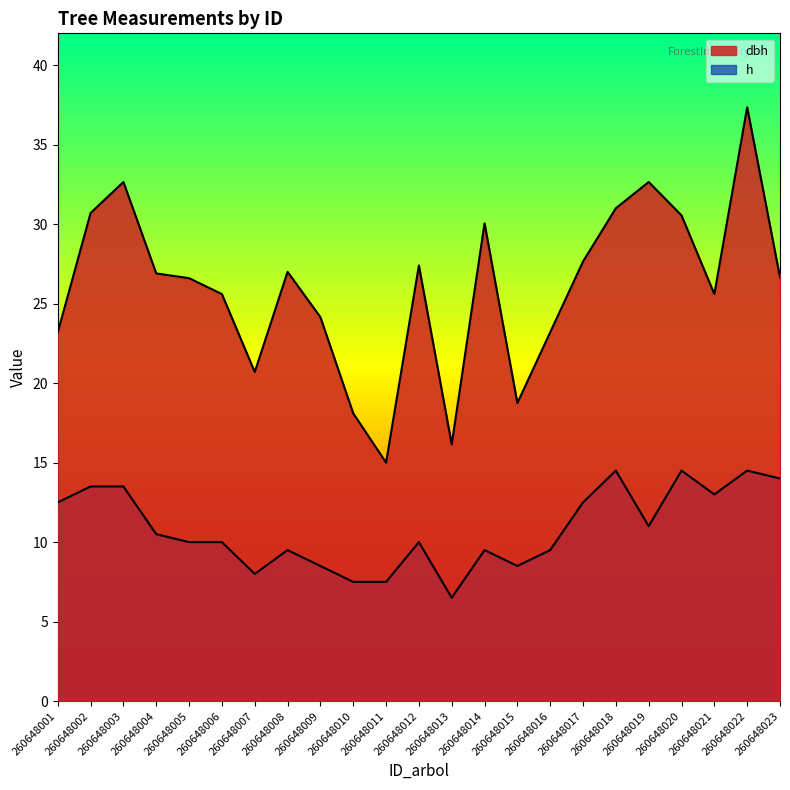

How many interior local valleys does the dbh series have?

5